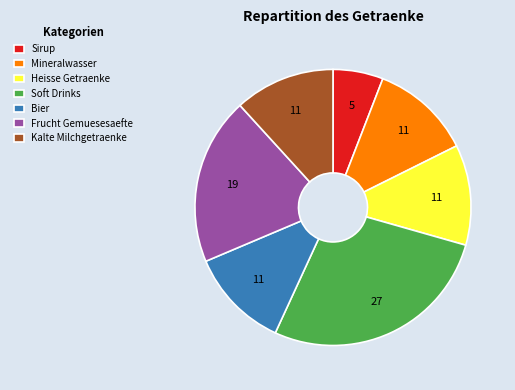

Does any single category account for the majority?

No